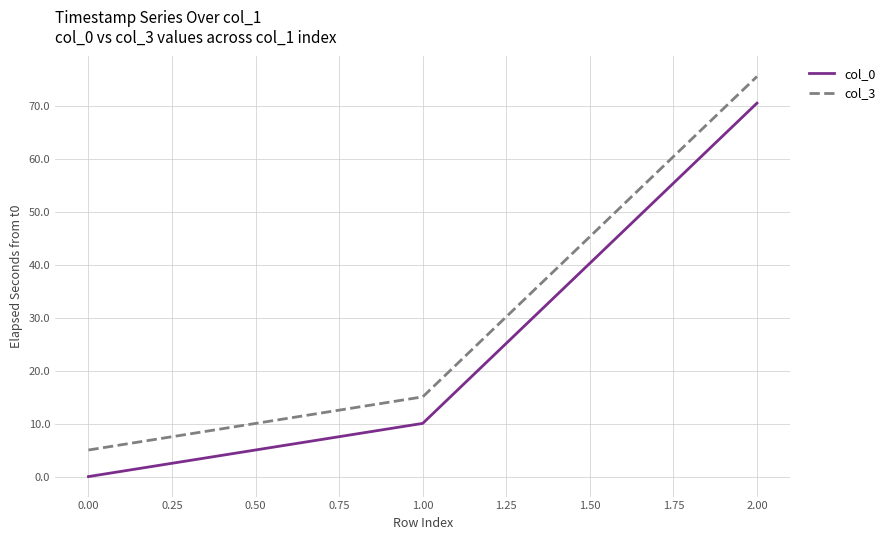

List the series in order of their overall mean, lowest first.

col_0, col_3